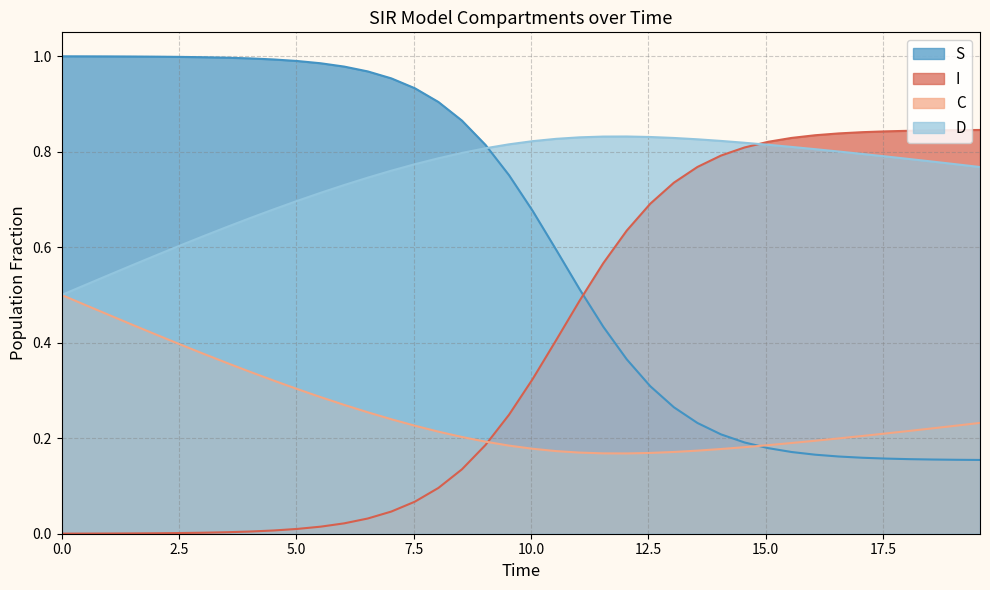

Reading right to left, list all the values displayed in this chart.

S: 0.2	0.2	0.2	0.2	0.2	0.2	0.2	0.2	0.2	0.2	0.2	0.2	0.2	0.3	0.3	0.4	0.4	0.5	0.6	0.7	0.8	0.8	0.9	0.9	0.9	1.0	1.0	1.0	1.0	1.0	1.0	1.0	1.0	1.0	1.0	1.0	1.0	1.0	1.0	1.0
I: 0.8	0.8	0.8	0.8	0.8	0.8	0.8	0.8	0.8	0.8	0.8	0.8	0.8	0.7	0.7	0.6	0.6	0.5	0.4	0.3	0.2	0.2	0.1	0.1	0.1	0.0	0.0	0.0	0.0	0.0	0.0	0.0	0.0	0.0	0.0	0.0	0.0	0.0	0.0	0.0
C: 0.2	0.2	0.2	0.2	0.2	0.2	0.2	0.2	0.2	0.2	0.2	0.2	0.2	0.2	0.2	0.2	0.2	0.2	0.2	0.2	0.2	0.2	0.2	0.2	0.2	0.2	0.3	0.3	0.3	0.3	0.3	0.3	0.4	0.4	0.4	0.4	0.4	0.5	0.5	0.5
D: 0.8	0.8	0.8	0.8	0.8	0.8	0.8	0.8	0.8	0.8	0.8	0.8	0.8	0.8	0.8	0.8	0.8	0.8	0.8	0.8	0.8	0.8	0.8	0.8	0.8	0.8	0.7	0.7	0.7	0.7	0.7	0.7	0.6	0.6	0.6	0.6	0.6	0.5	0.5	0.5